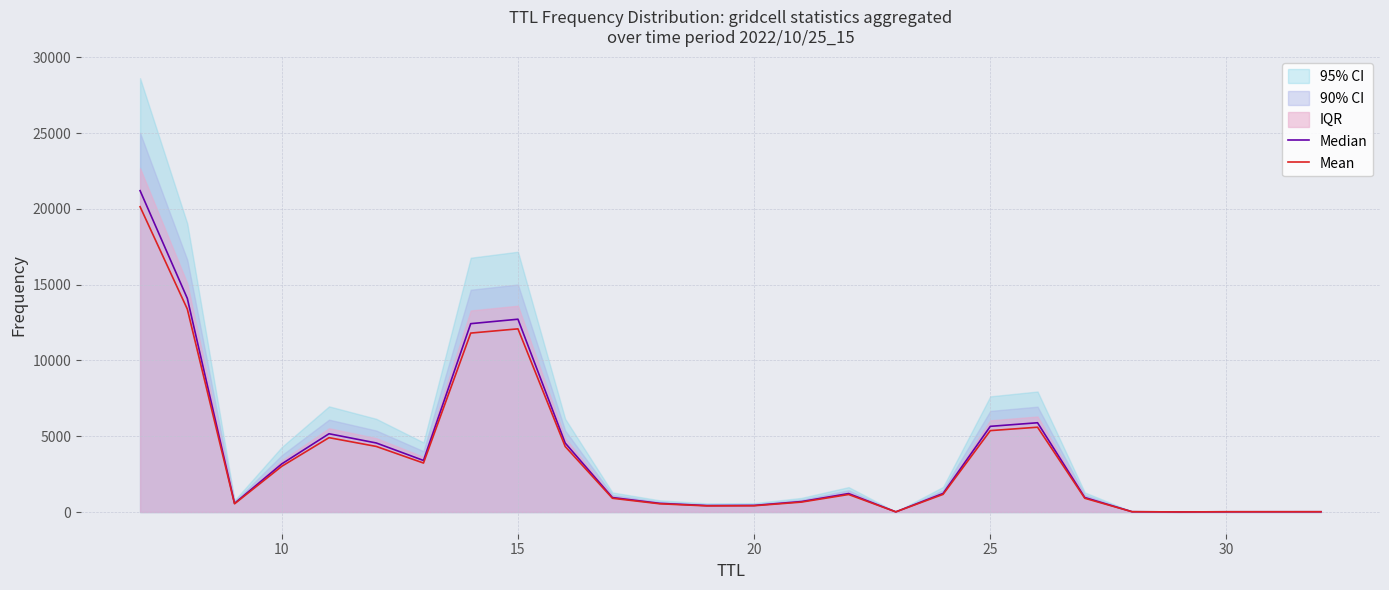

What is the difference between the maximum and minimum values in the Mean series?

20140.9